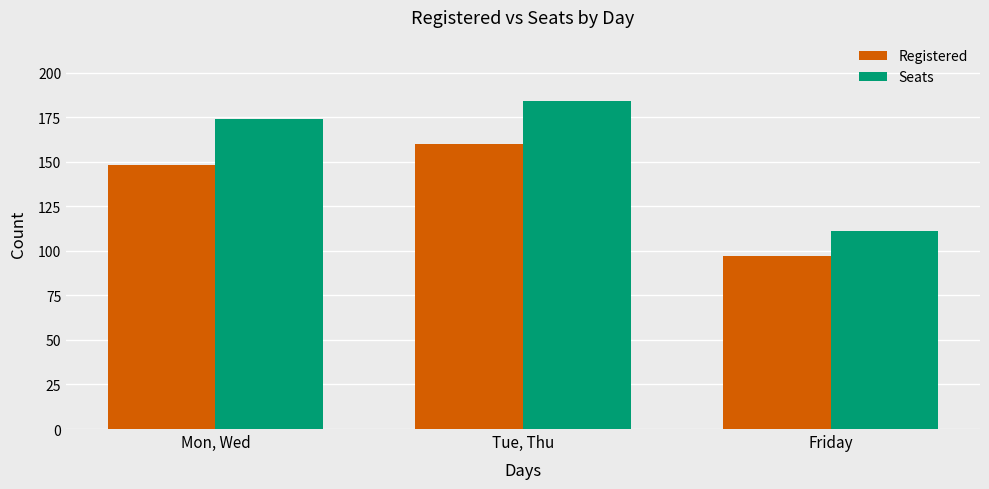

List the series in order of their peak value, lowest first.

Registered, Seats